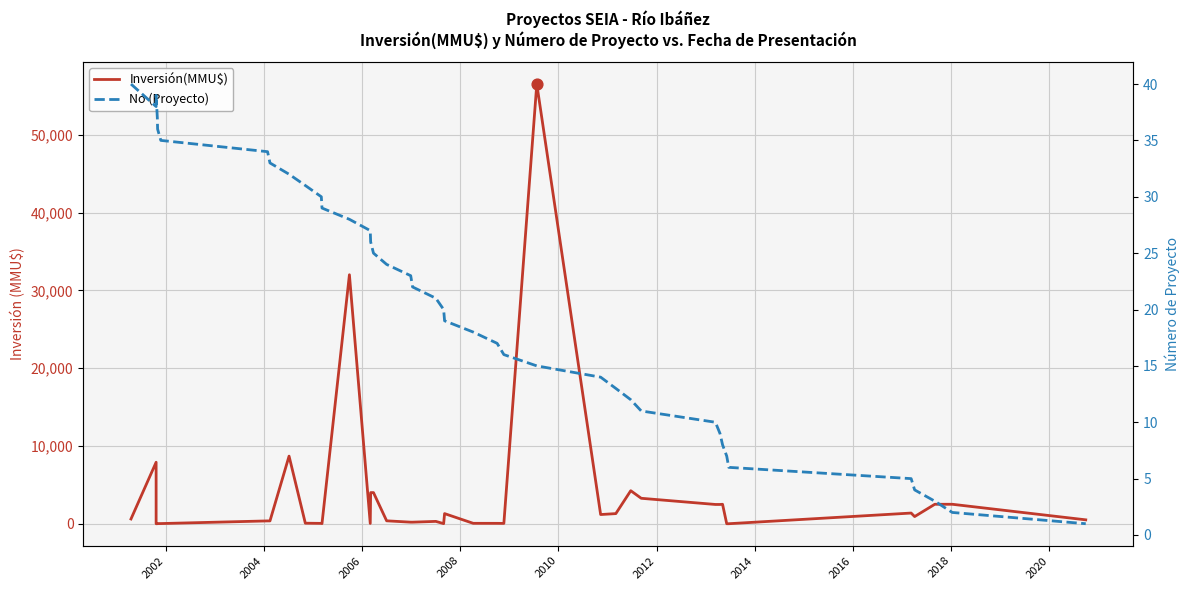

Which series has the largest total across all categories?

Inversión(MMU$)